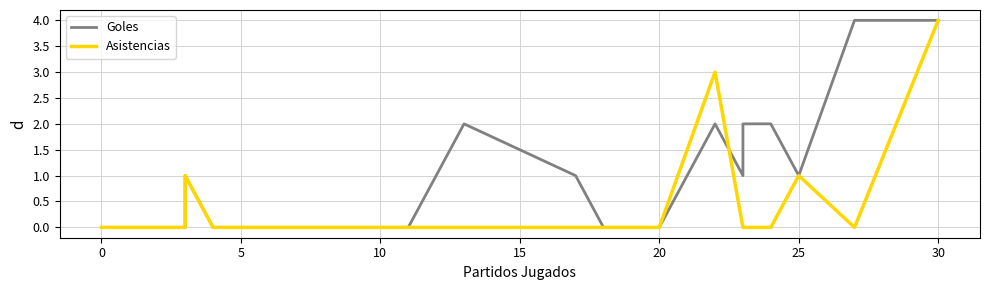

What is the average value of the Goles series?

1